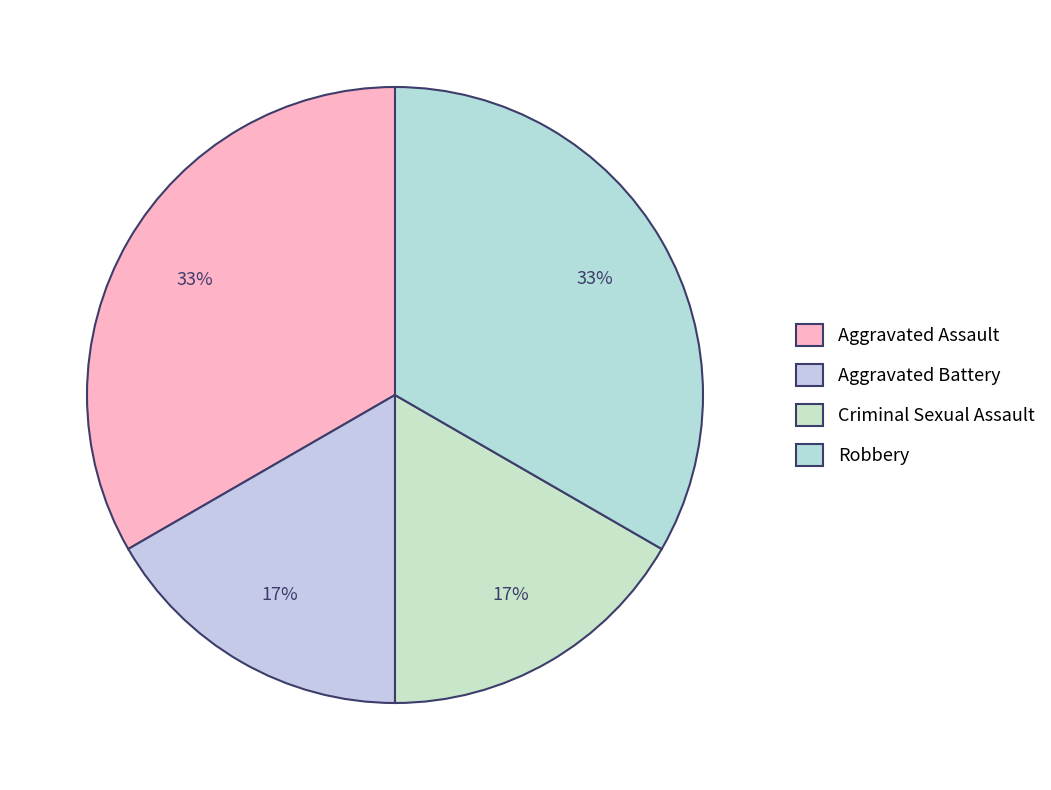

What is the largest slice in the pie chart?

Aggravated Assault